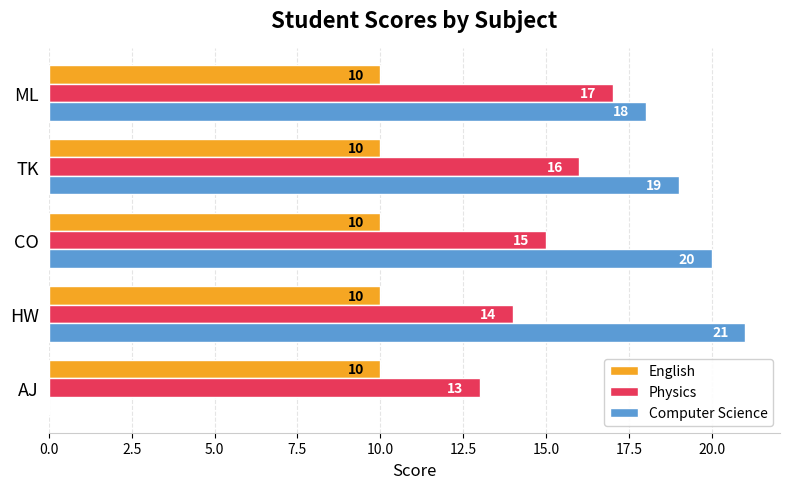

The value of Physics at ML is 10. True or false?

False